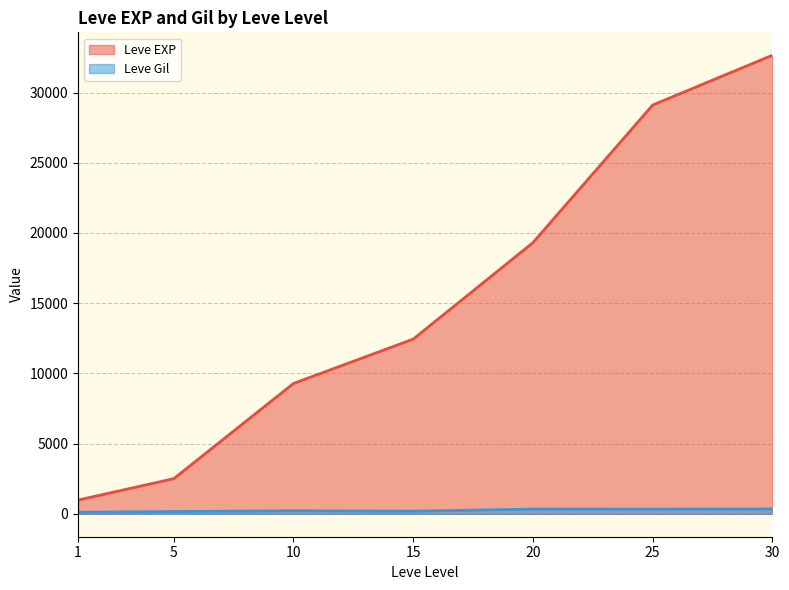

How many distinct data groups are displayed?

2